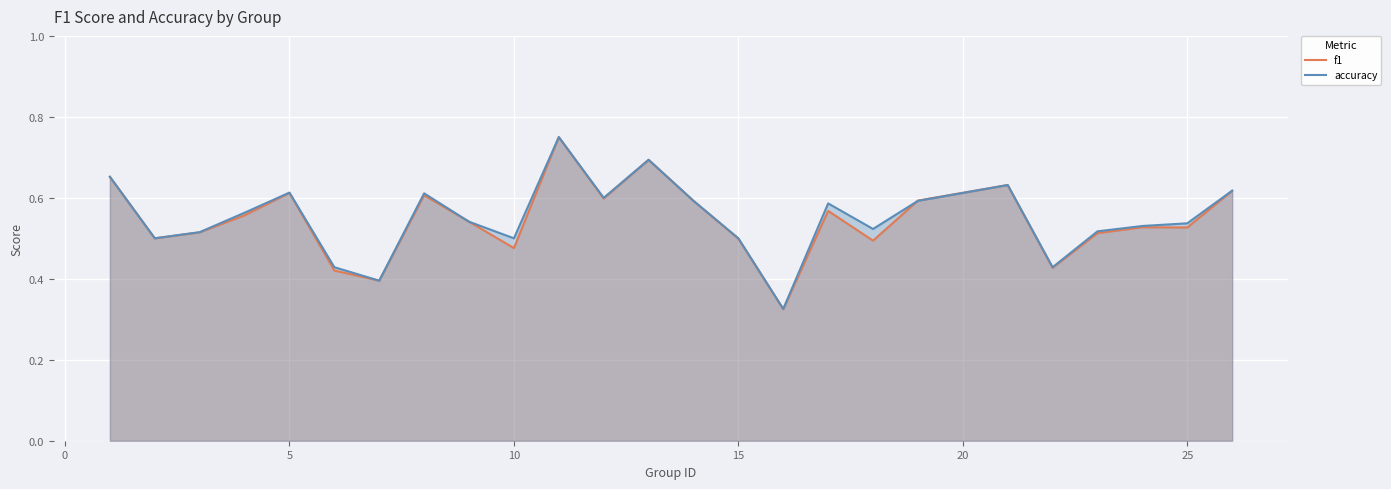

Count the accuracy values in the range 0 to 1.

25